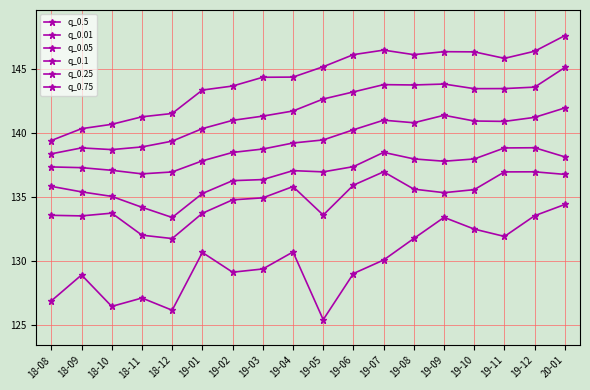

At how many categories does at least one series exceed 143?

13